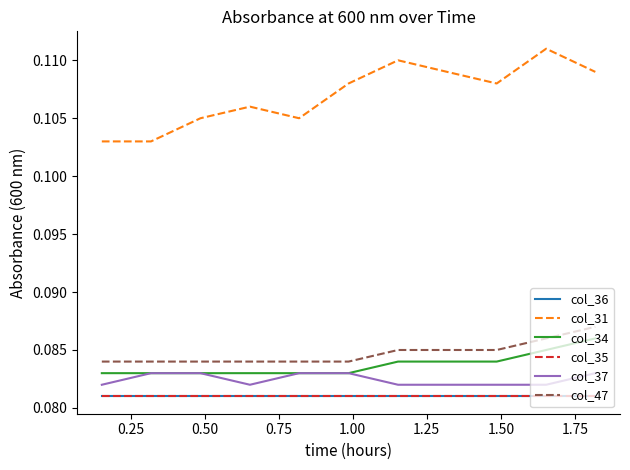

Reading left to right, transcribe all the data shown in this chart.

col_36: 0.1	0.1	0.1	0.1	0.1	0.1	0.1	0.1	0.1	0.1	0.1
col_31: 0.1	0.1	0.1	0.1	0.1	0.1	0.1	0.1	0.1	0.1	0.1
col_34: 0.1	0.1	0.1	0.1	0.1	0.1	0.1	0.1	0.1	0.1	0.1
col_35: 0.1	0.1	0.1	0.1	0.1	0.1	0.1	0.1	0.1	0.1	0.1
col_37: 0.1	0.1	0.1	0.1	0.1	0.1	0.1	0.1	0.1	0.1	0.1
col_47: 0.1	0.1	0.1	0.1	0.1	0.1	0.1	0.1	0.1	0.1	0.1